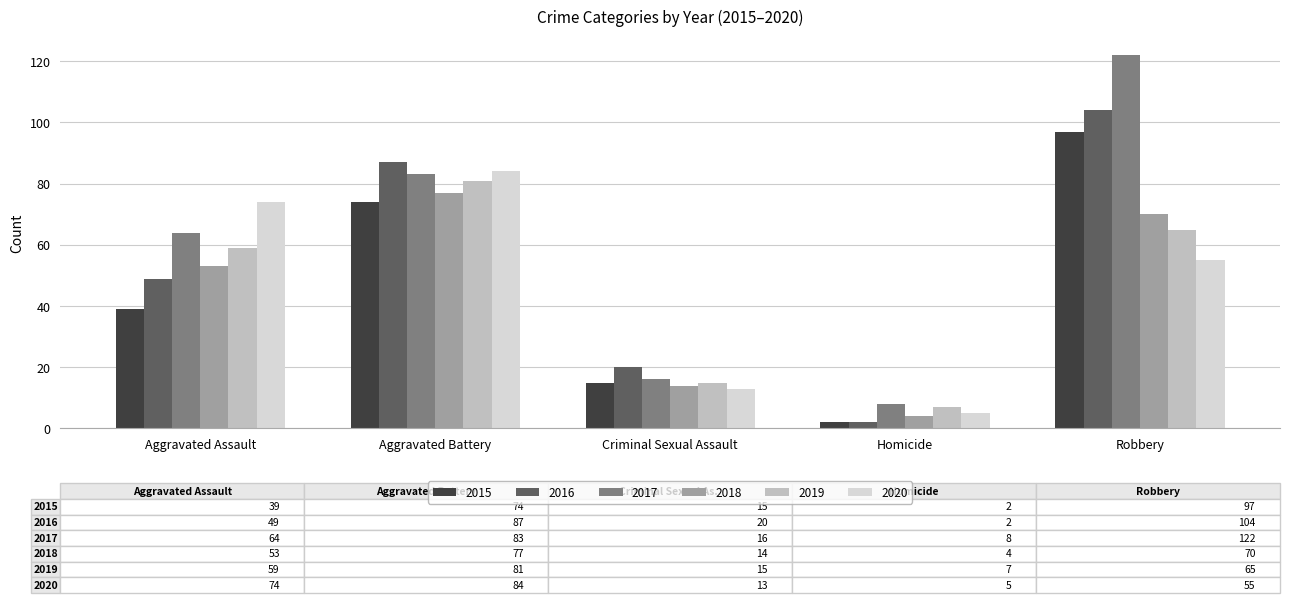

What is the difference between the maximum and minimum values in the 2015 series?

95